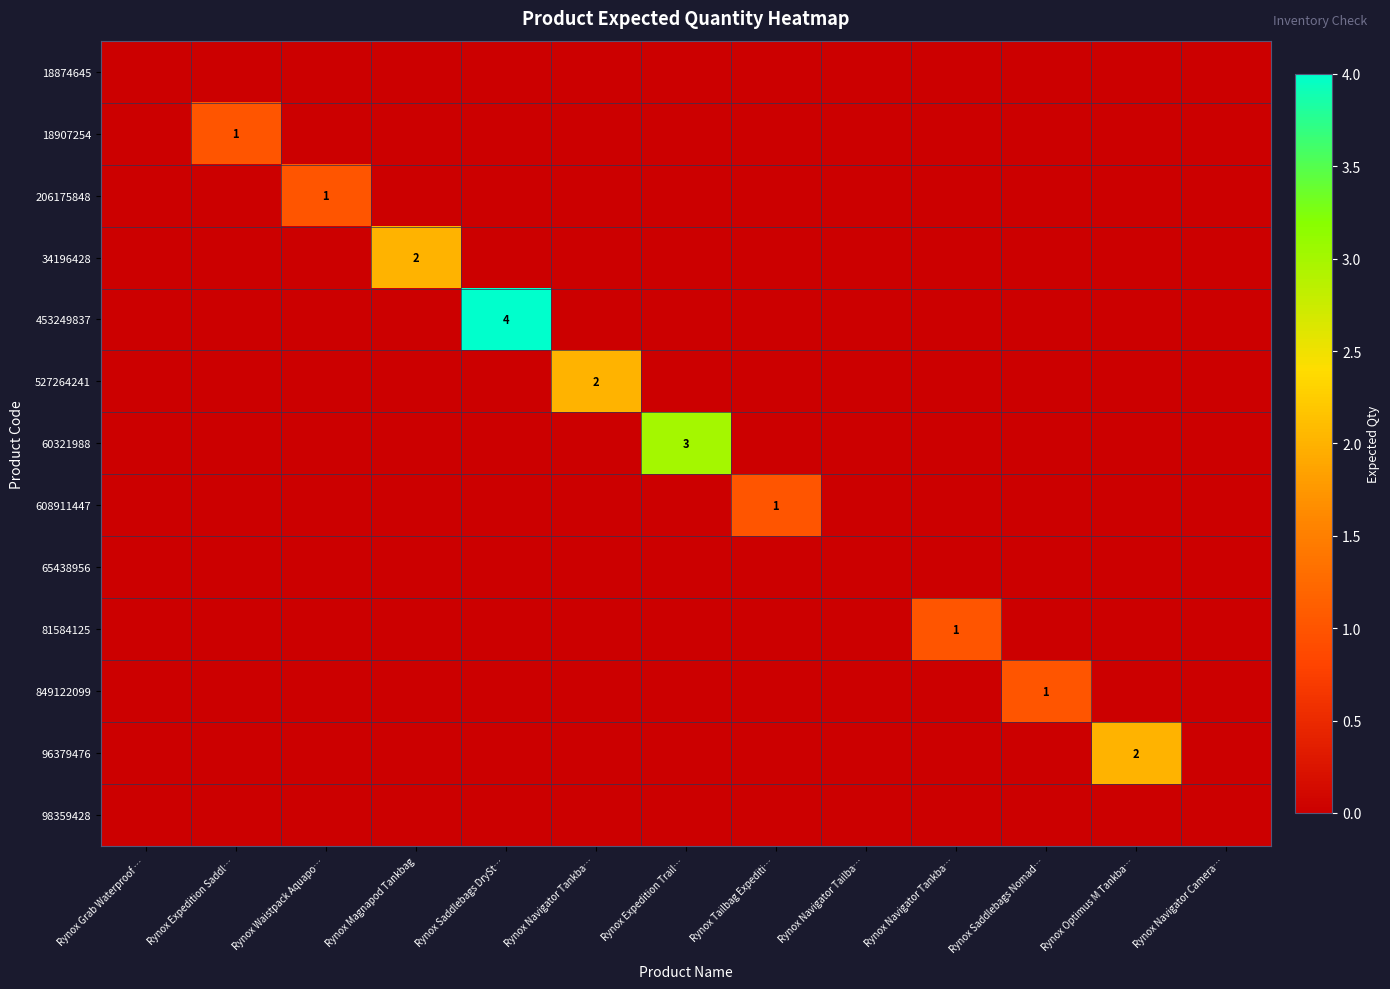

True or false: 18907254 has a value of 1 at Rynox Optimus M Tankba….

False